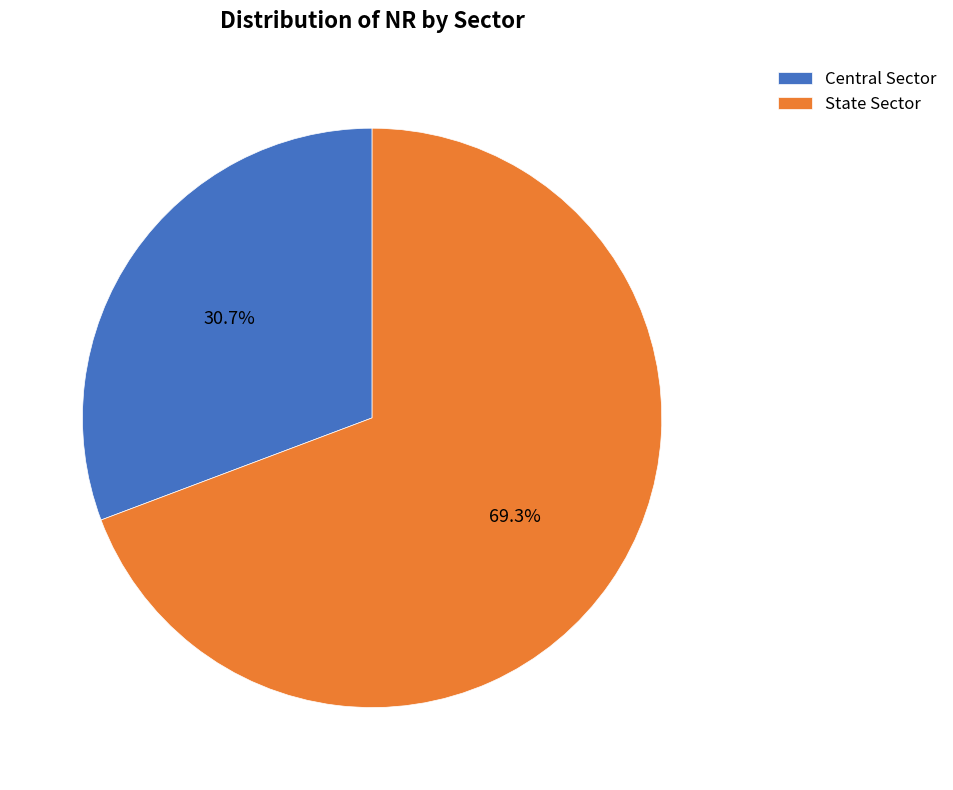

Rank the categories by value from highest to lowest.

State Sector, Central Sector